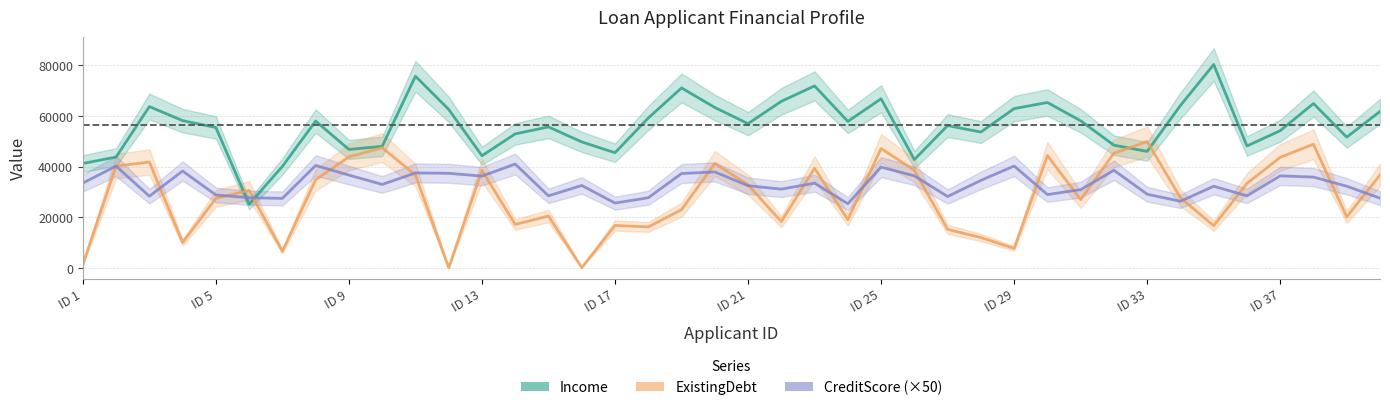

Read the CreditScore (×50) value at ID 13, to the nearest 50.

38300